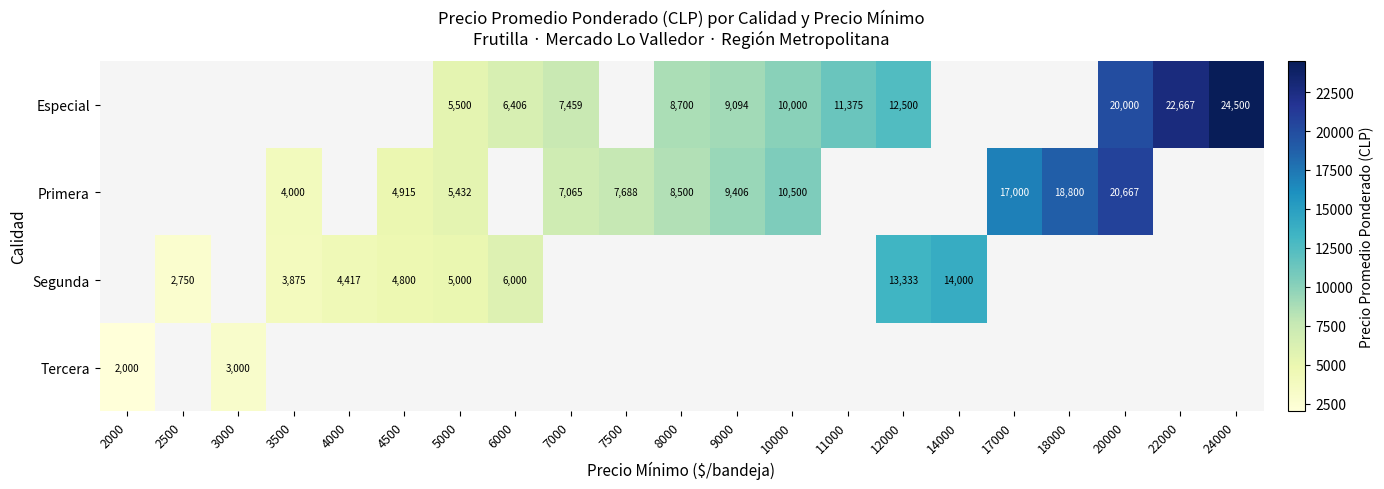

True or false: Especial has a value of 15441 at 11000.

False